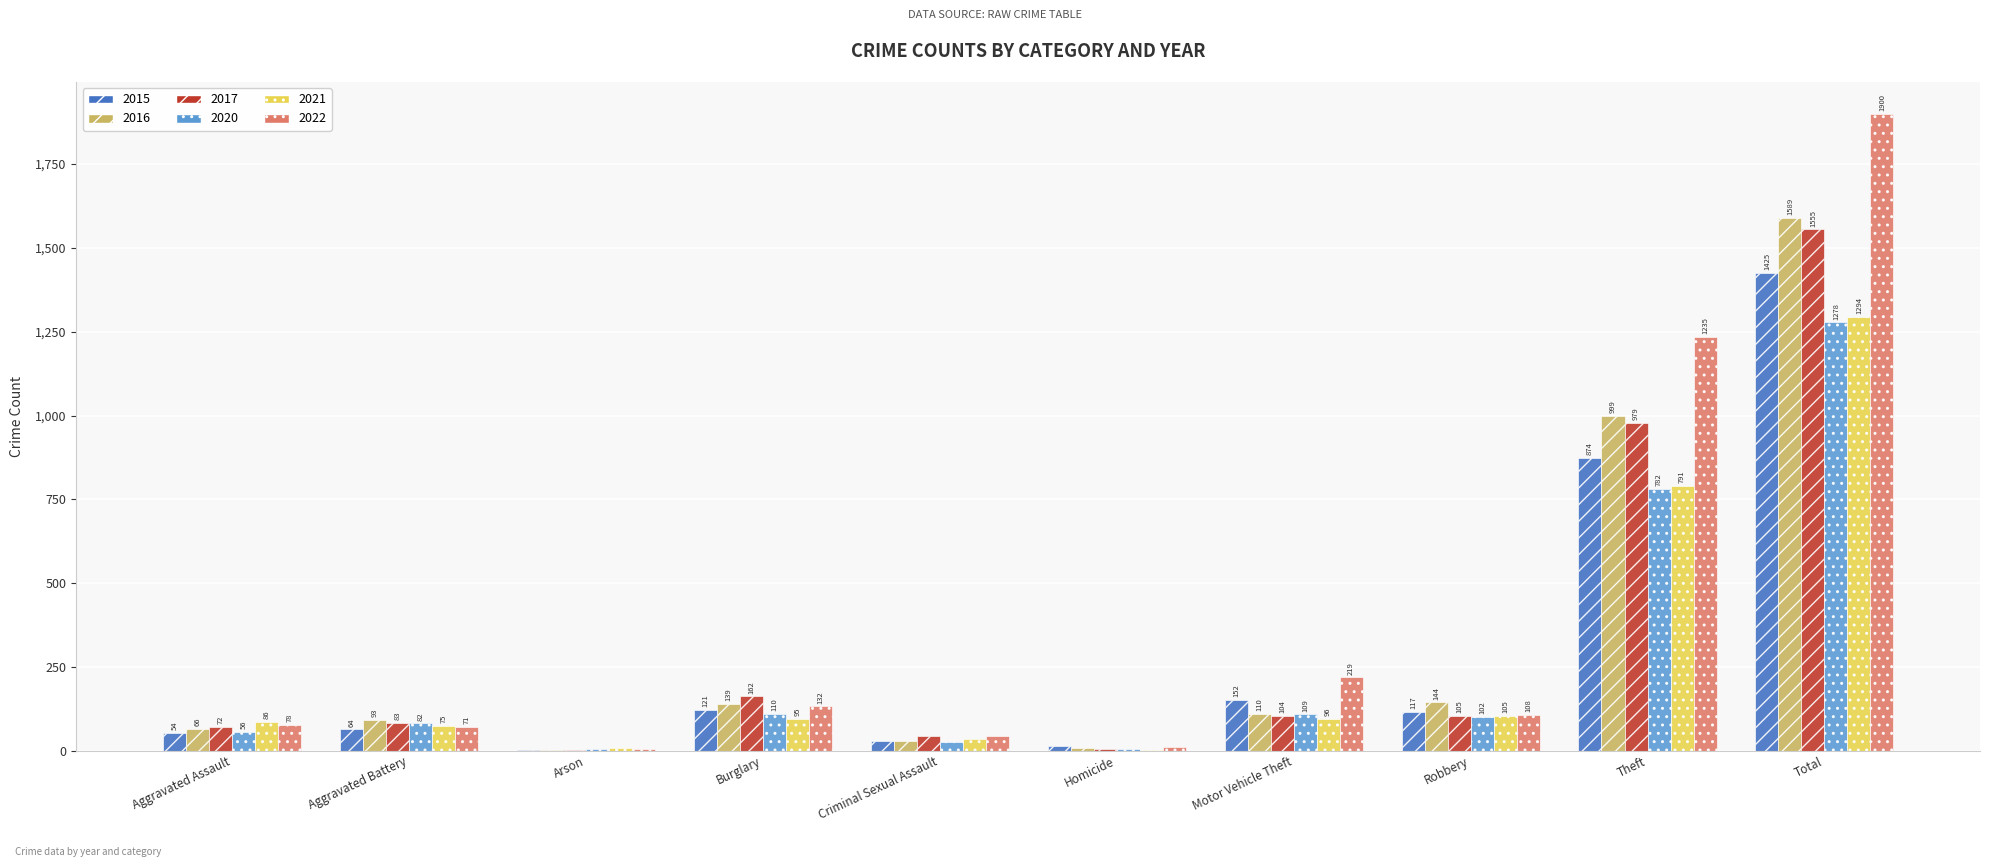

How many distinct data groups are displayed?

6